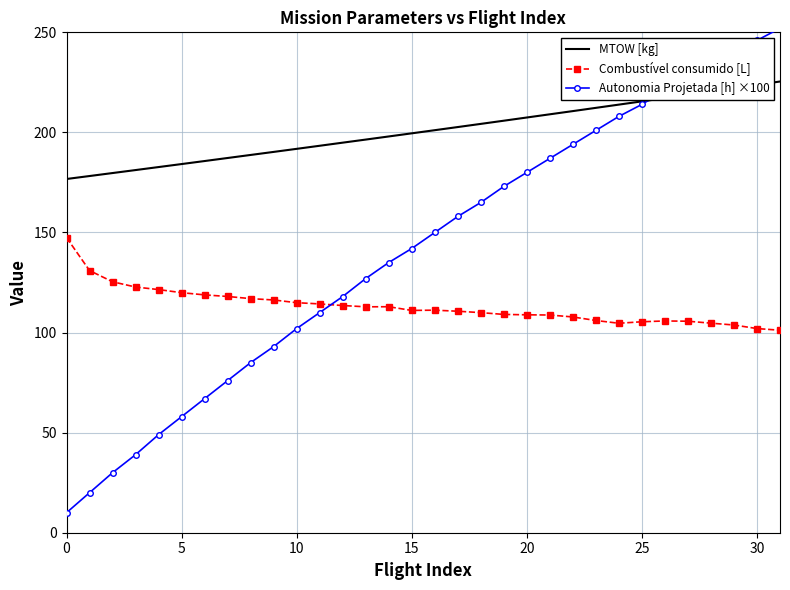

Which series has the largest range (max minus min)?

Autonomia Projetada [h] ×100